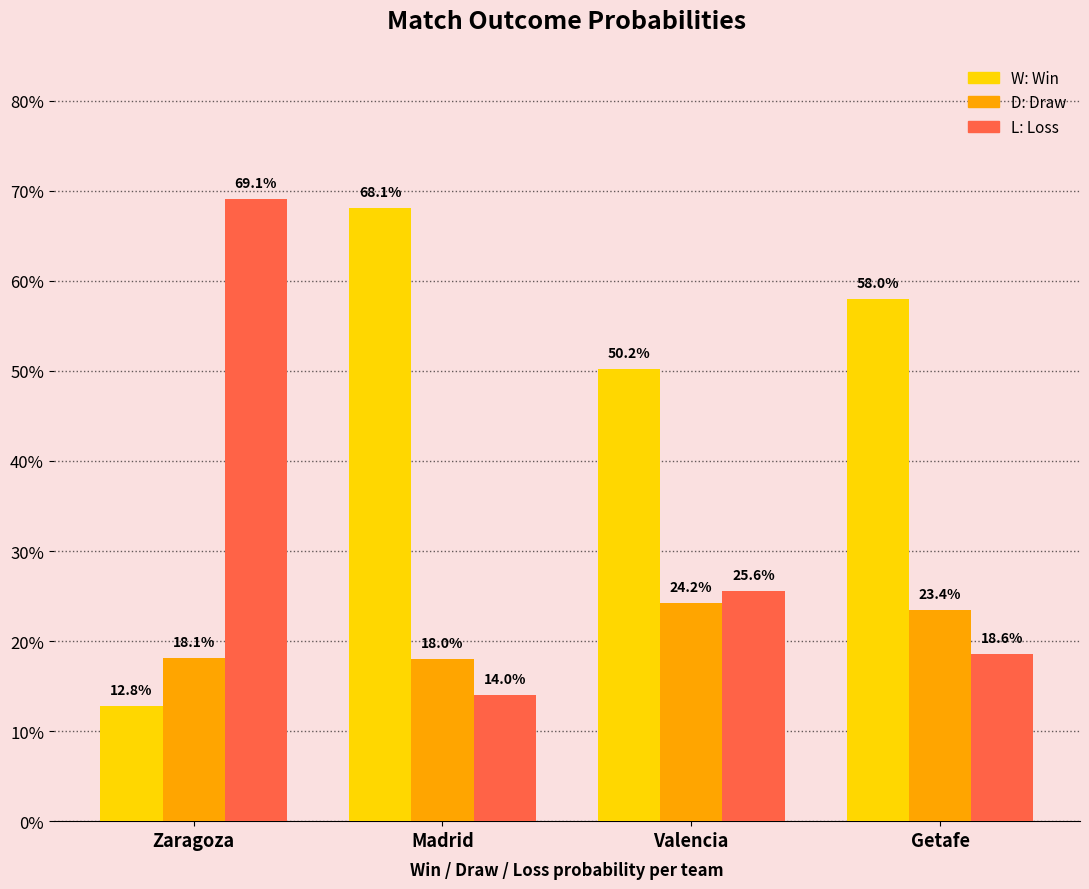

The value of W at Valencia is 0.7. True or false?

False